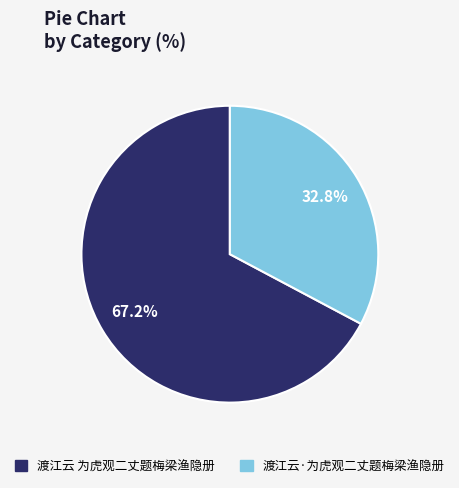

Combined, do 渡江云·为虎观二丈题梅梁渔隐册 and 渡江云 为虎观二丈题梅梁渔隐册 account for over 50%?

Yes